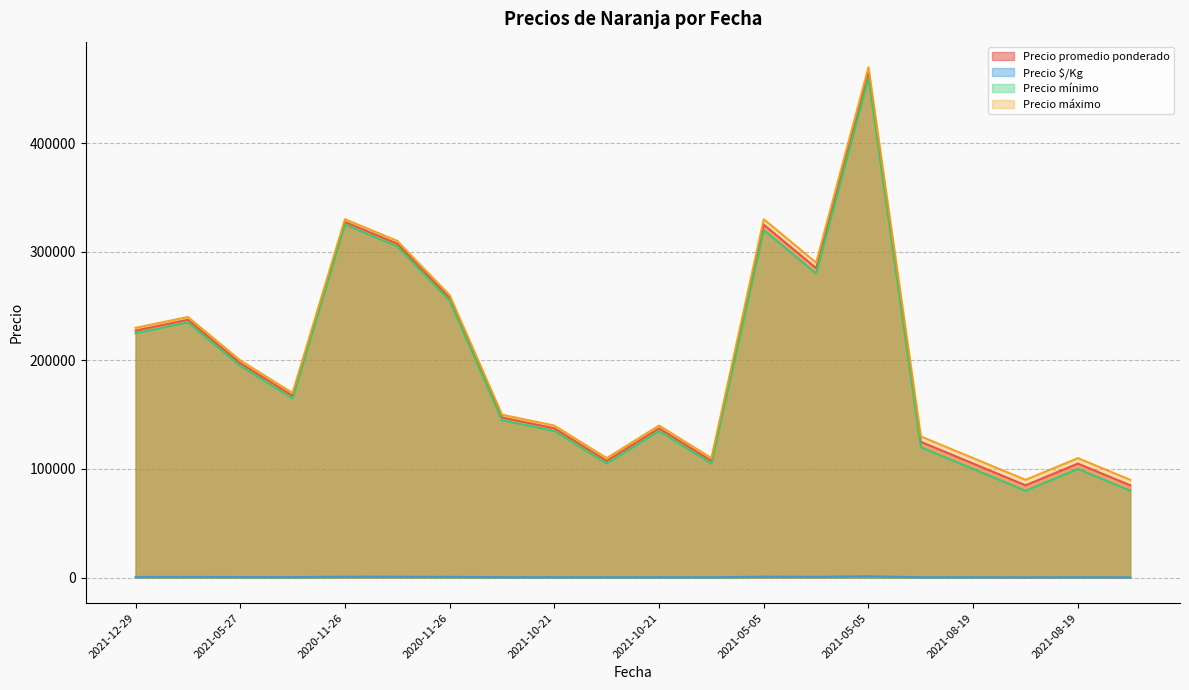

How many lines are shown in the chart?

4